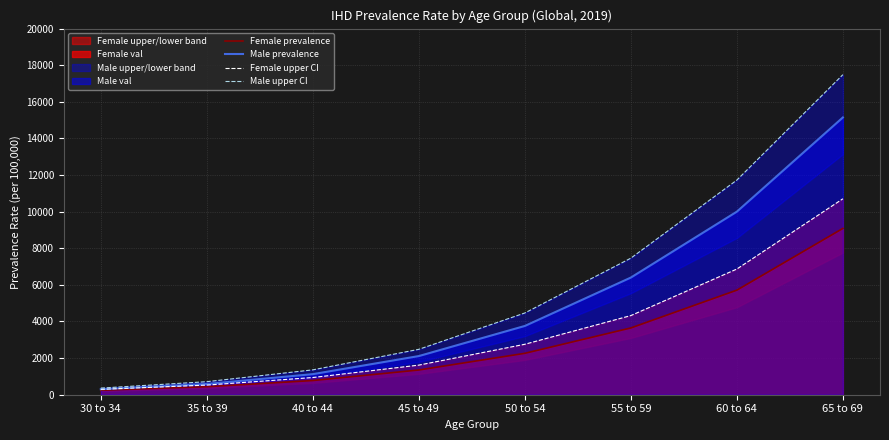

True or false: Female upper CI and Female prevalence cross at least once.

False